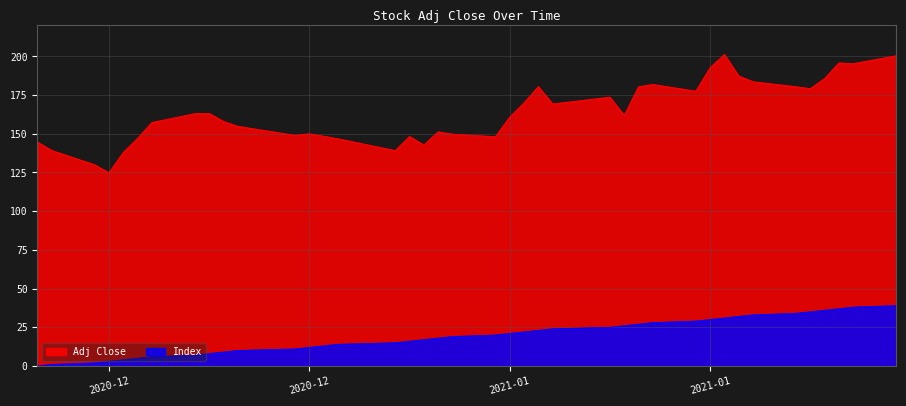

At which label is Index closest to 19?

2021-01-08